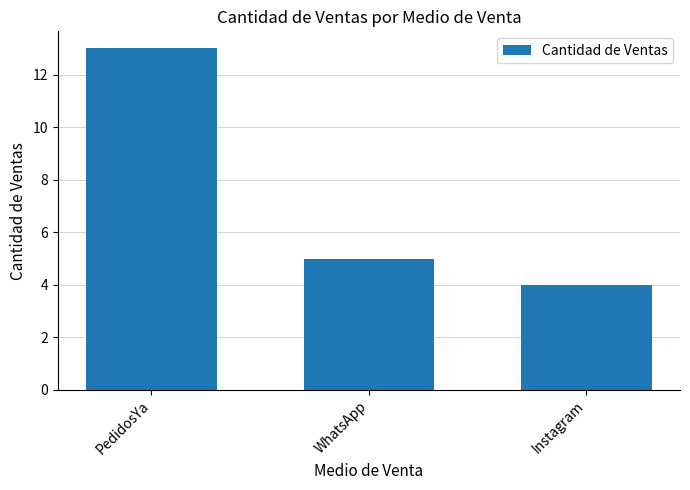

Approximately how many times larger is the value at Instagram compared to PedidosYa?

0.3